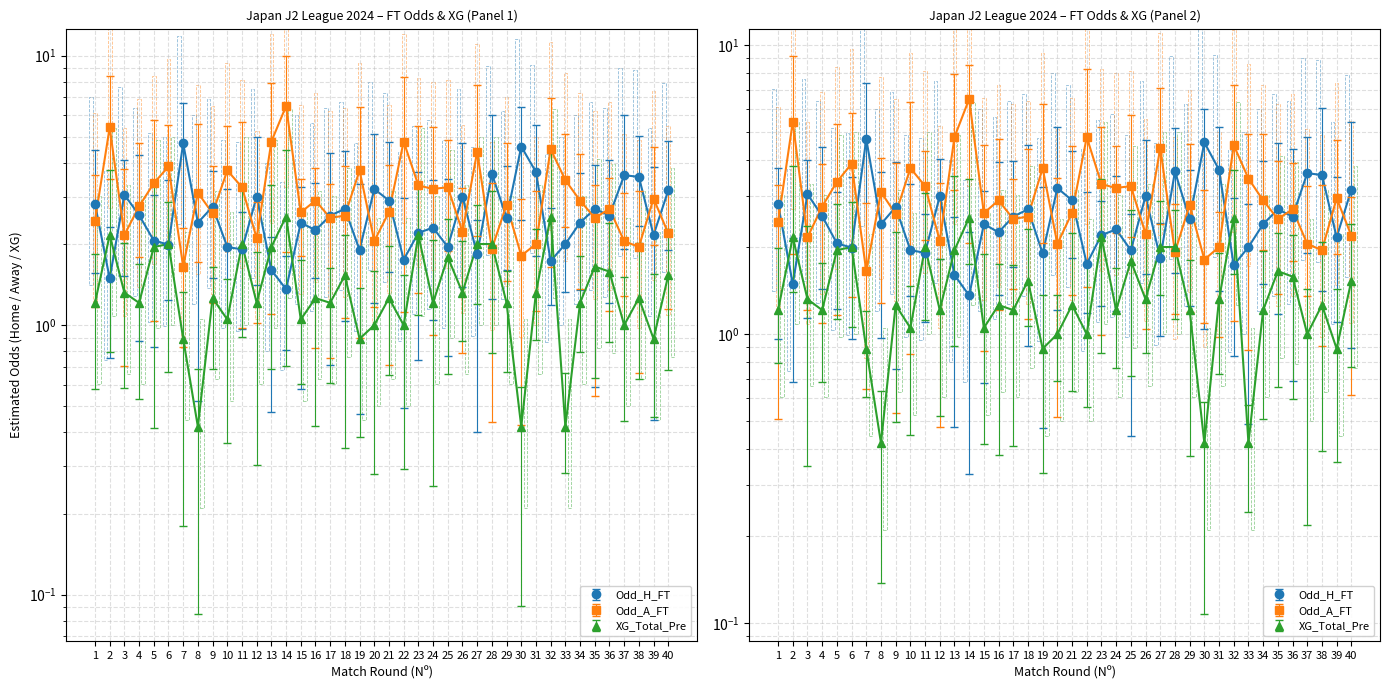

What is the difference between the maximum and minimum values in the Odd_A_FT series?

4.8